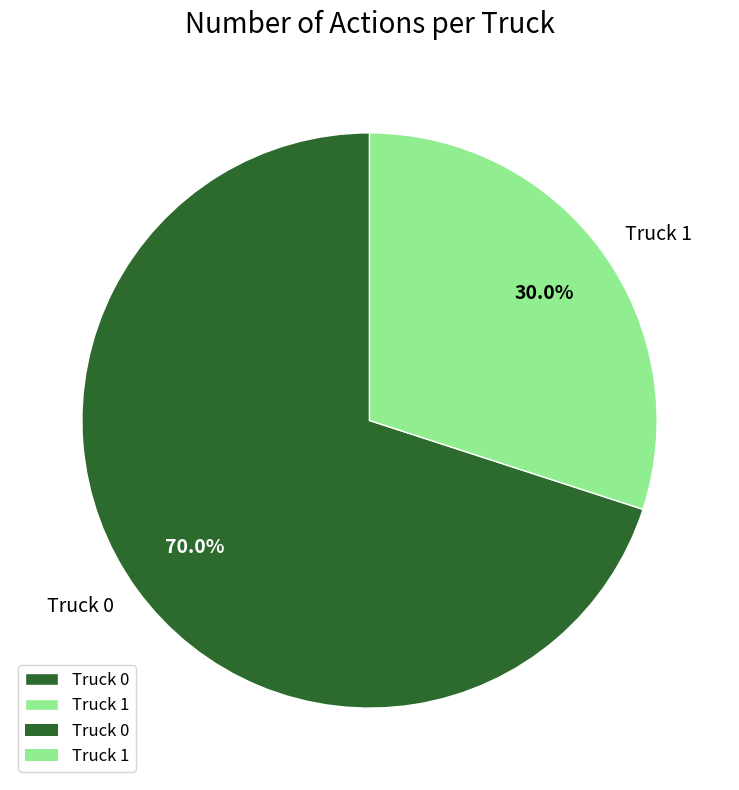

How many segments does this pie chart have?

2